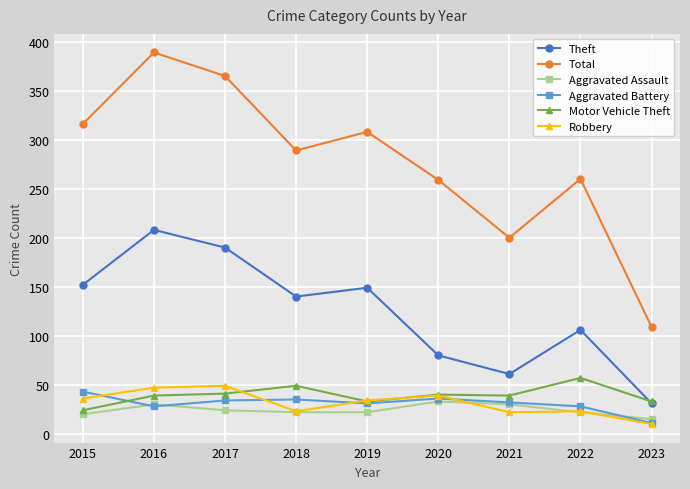

Which series has the largest total across all categories?

Total